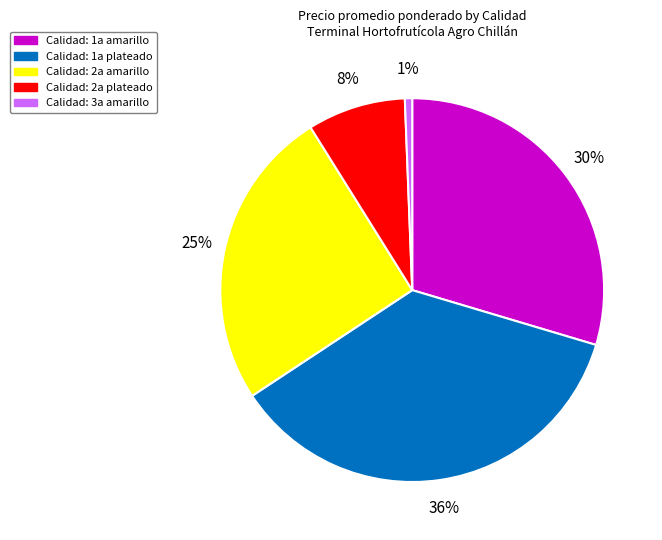

Does any single category account for the majority?

No